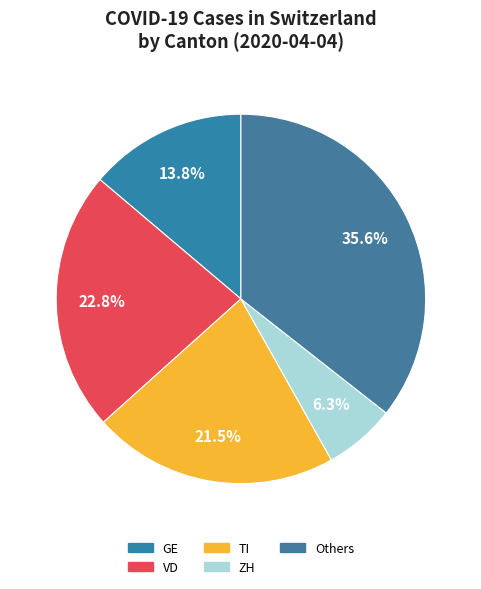

Count the number of slices in the pie.

5